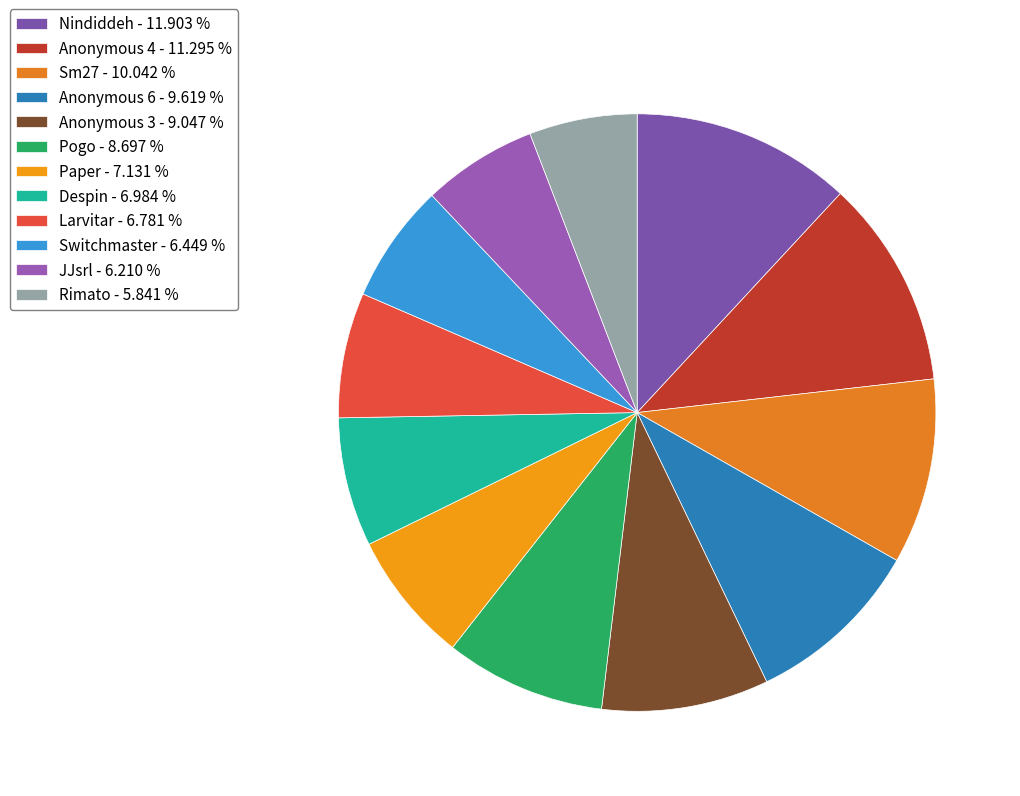

The Switchmaster slice represents 15% of the pie. True or false?

False